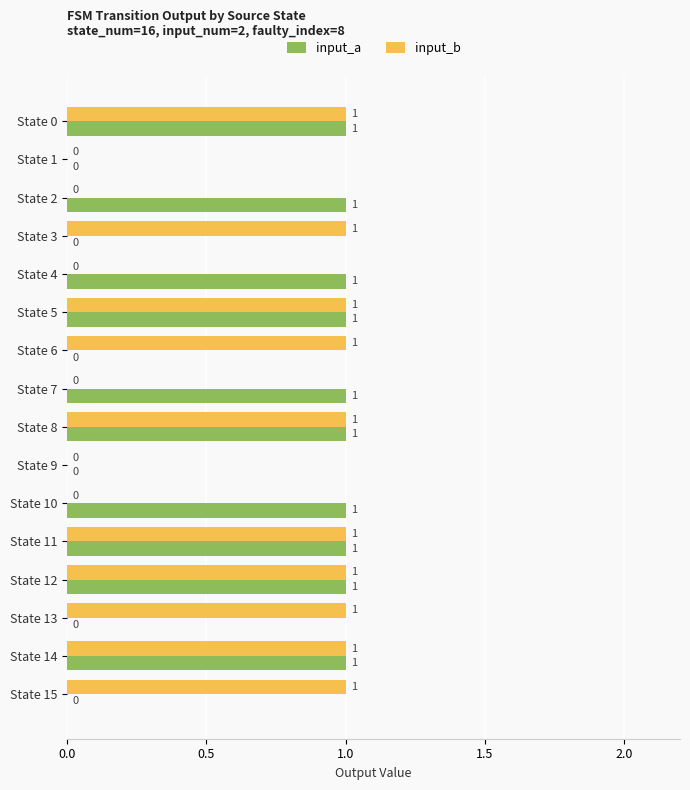

The input_a series shows -1 at State 13. True or false?

False